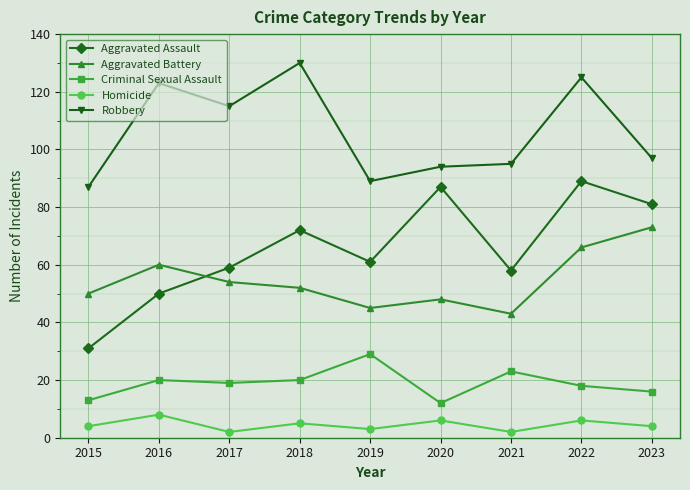

Which category has the highest value across all series?

2018